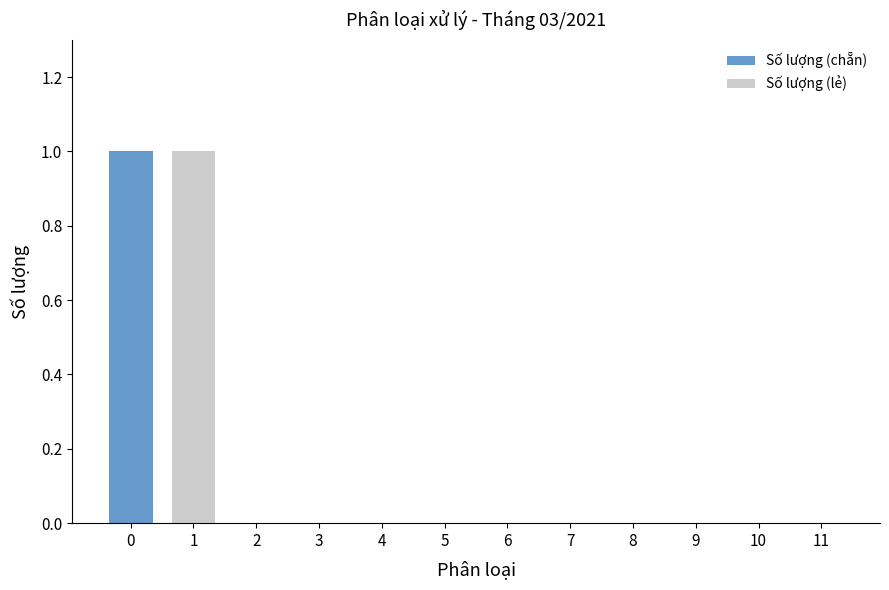

The value at 11 is 1. True or false?

False